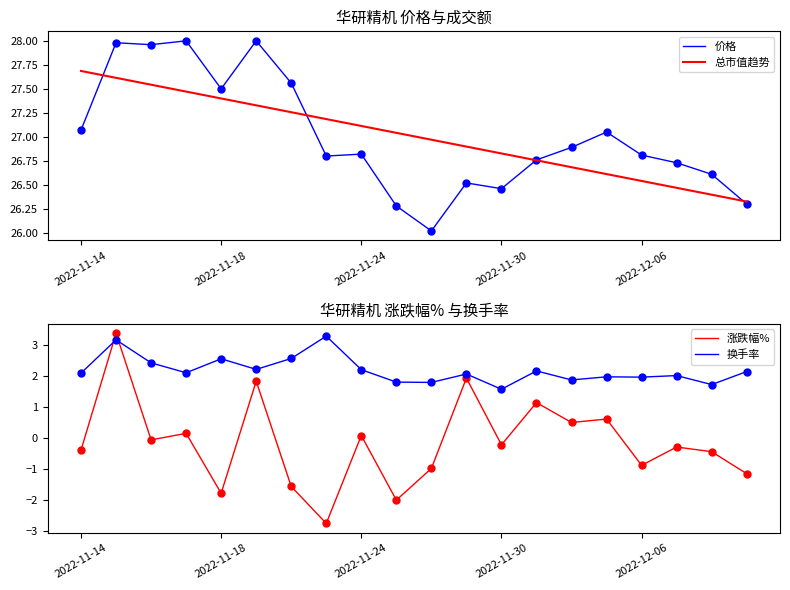

True or false: 涨跌幅% and 总市值趋势 intersect in this chart.

False